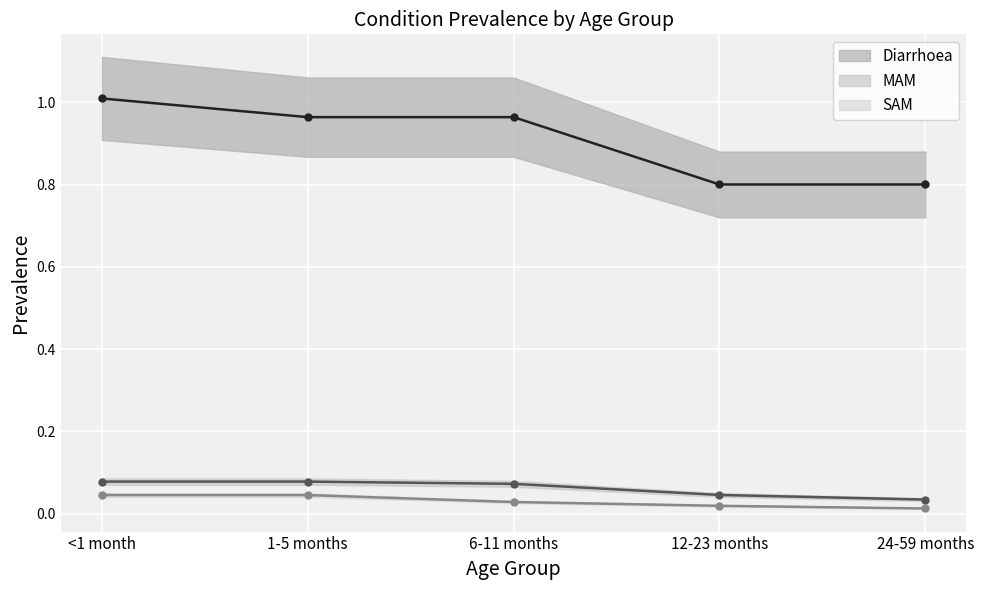

Which series has the widest spread of values?

Diarrhoea